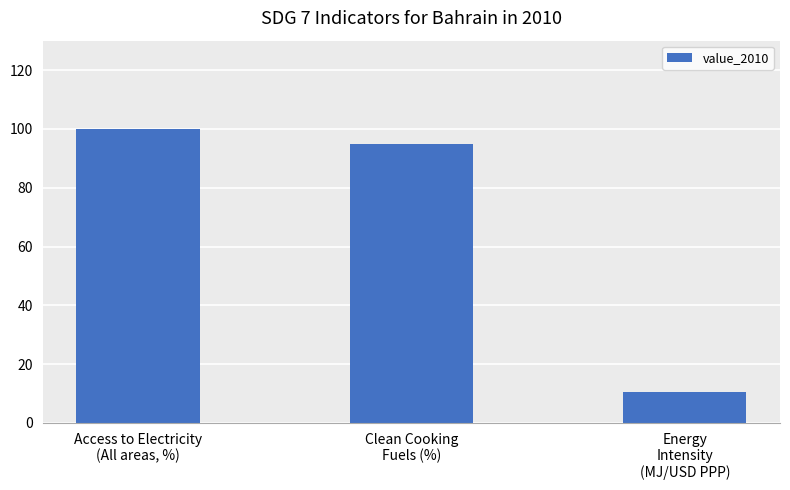

What is the change in value from Clean Cooking
Fuels (%) to Energy
Intensity
(MJ/USD PPP)?

-84.4